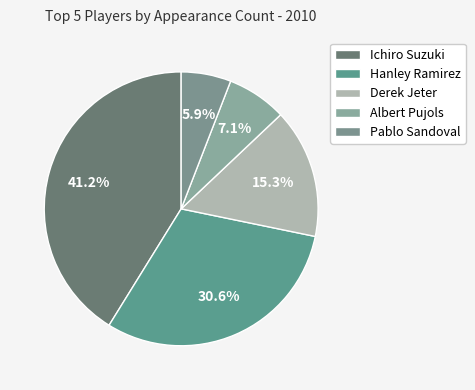

To the nearest percent, what is the average slice percentage?

20%